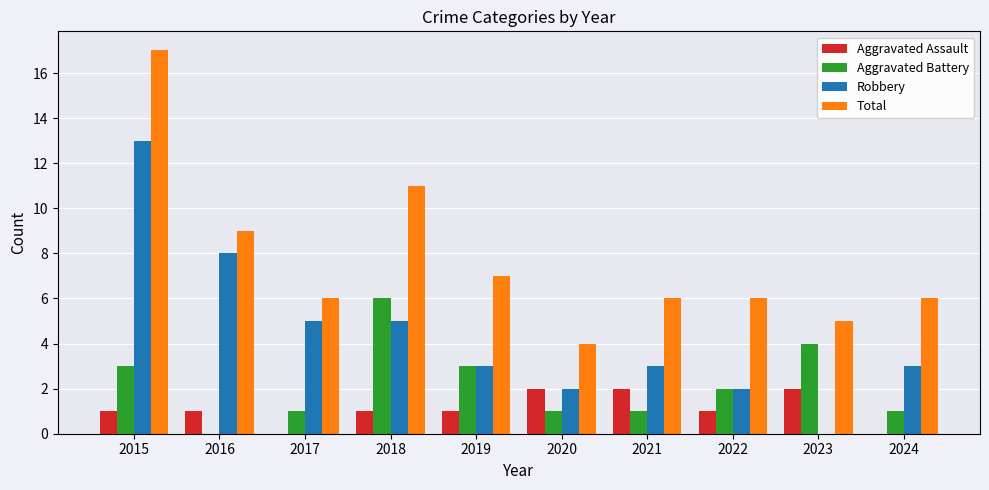

What are all the series names shown in the legend?

Aggravated Assault, Aggravated Battery, Robbery, Total